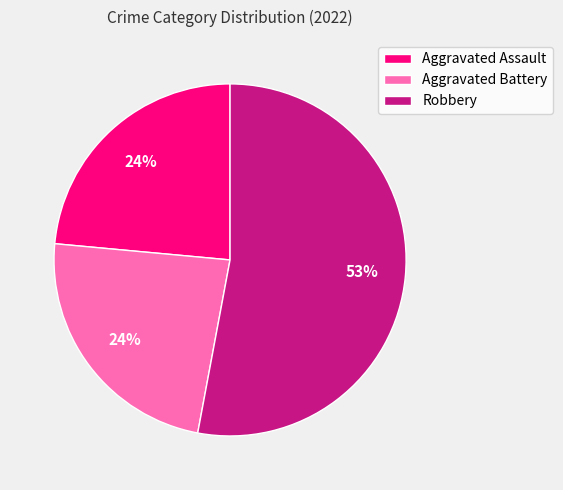

True or false: Robbery accounts for 53% of the total.

True